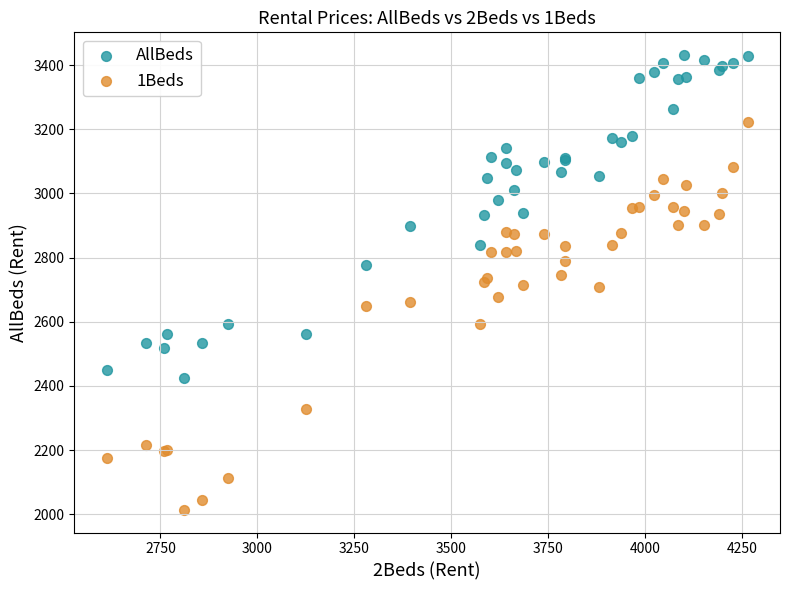

Which series contains the lowest Y value?

1Beds